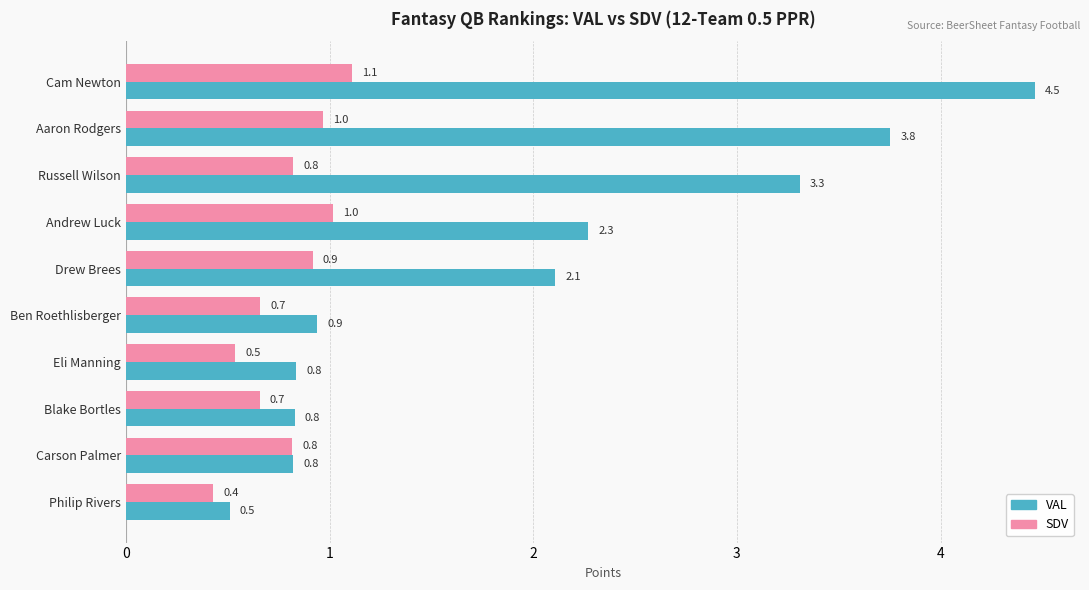

Where is SDV nearest to the value 0?

Philip Rivers